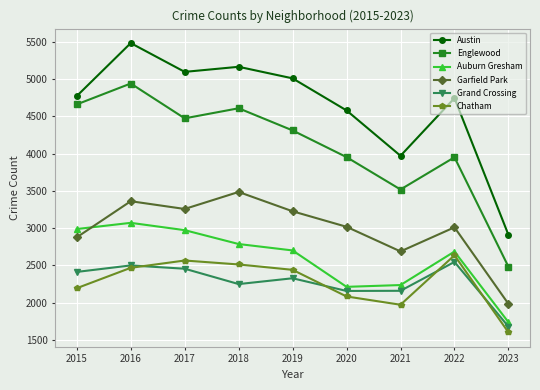

True or false: Garfield Park has a value of 3011 at 2022.

True